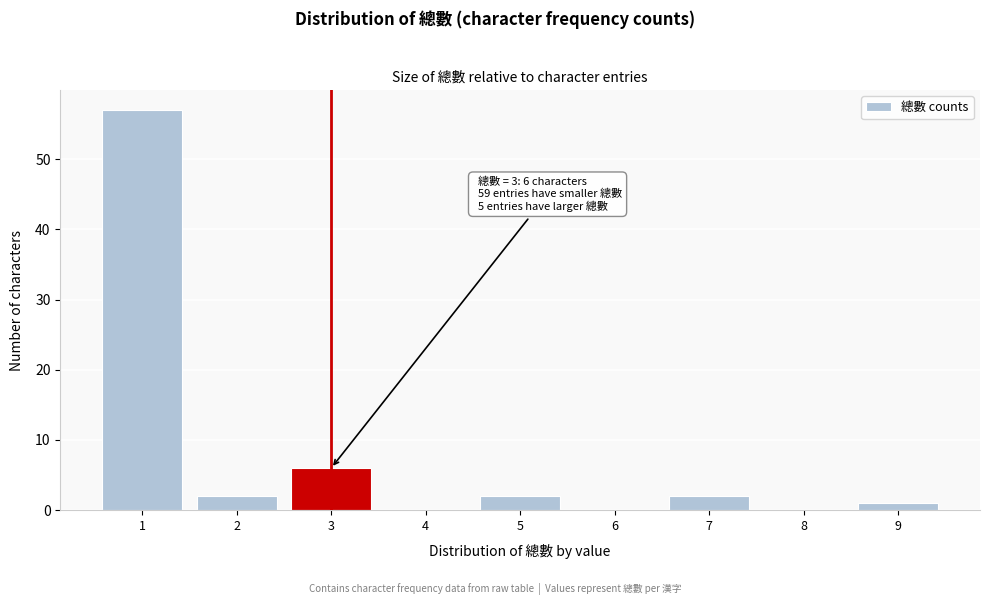

Which range on the x-axis has the tallest bar?

0.5 to 1.5